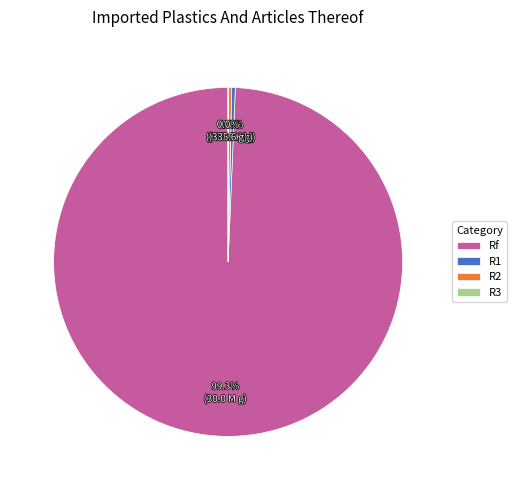

What portion of the pie excludes R1?

99.7%